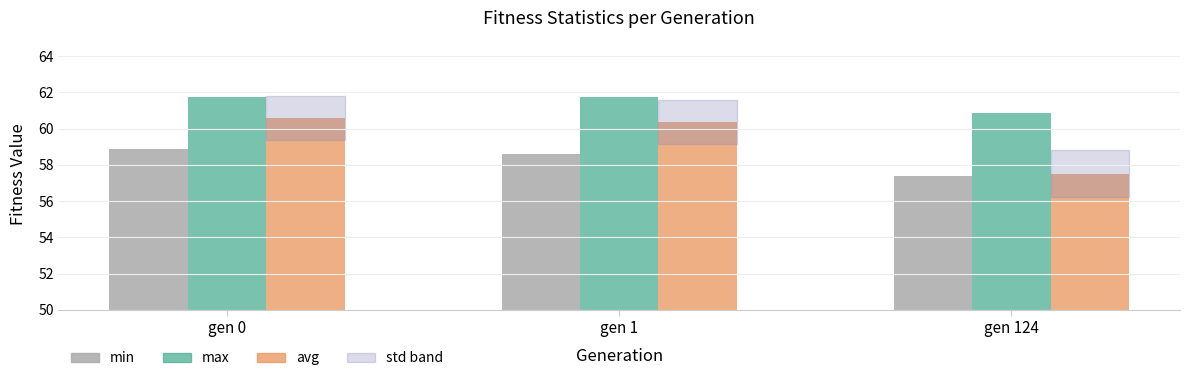

At how many categories does at least one series exceed 57?

3